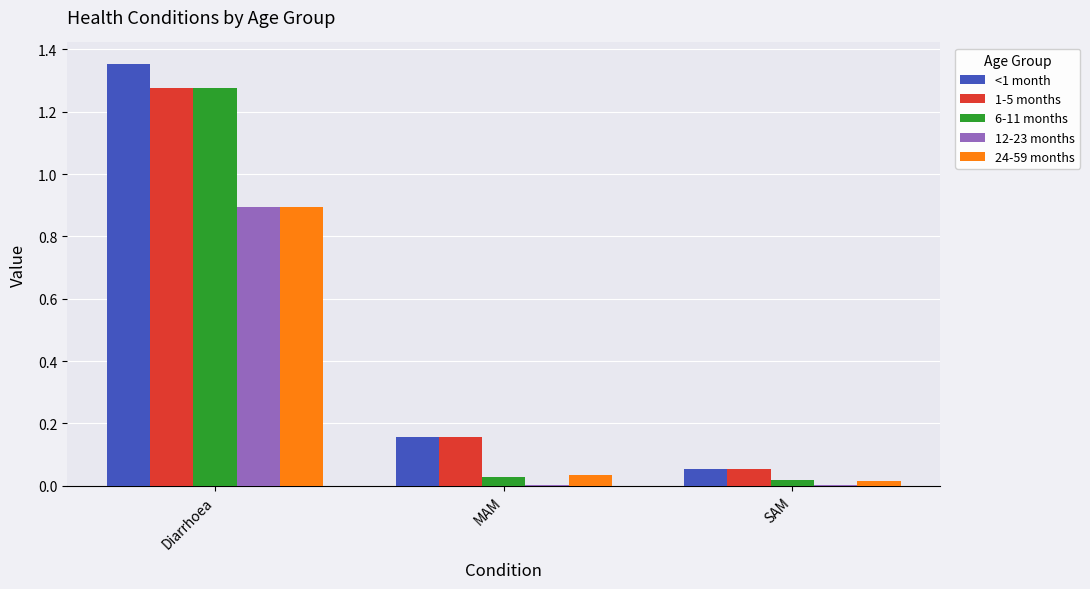

At which category is the sum across all series the highest?

Diarrhoea